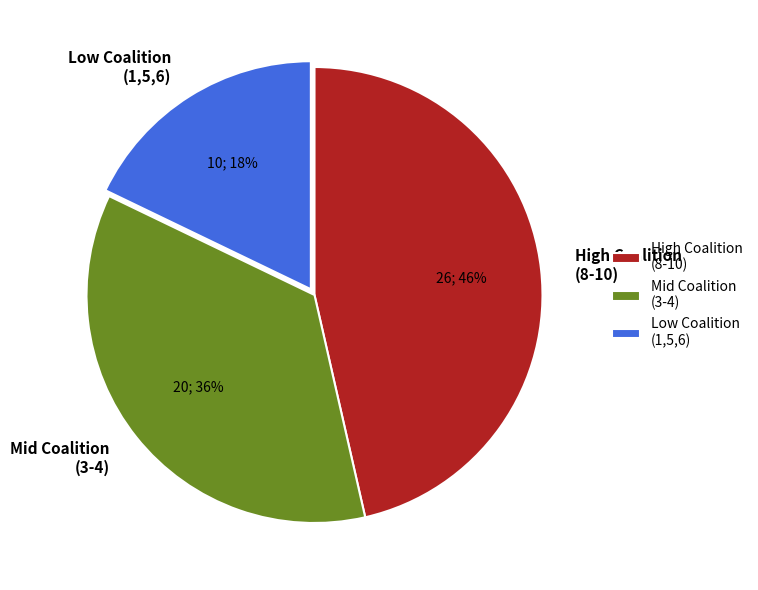

Is Low Coalition (1,5,6) the majority of the pie?

No